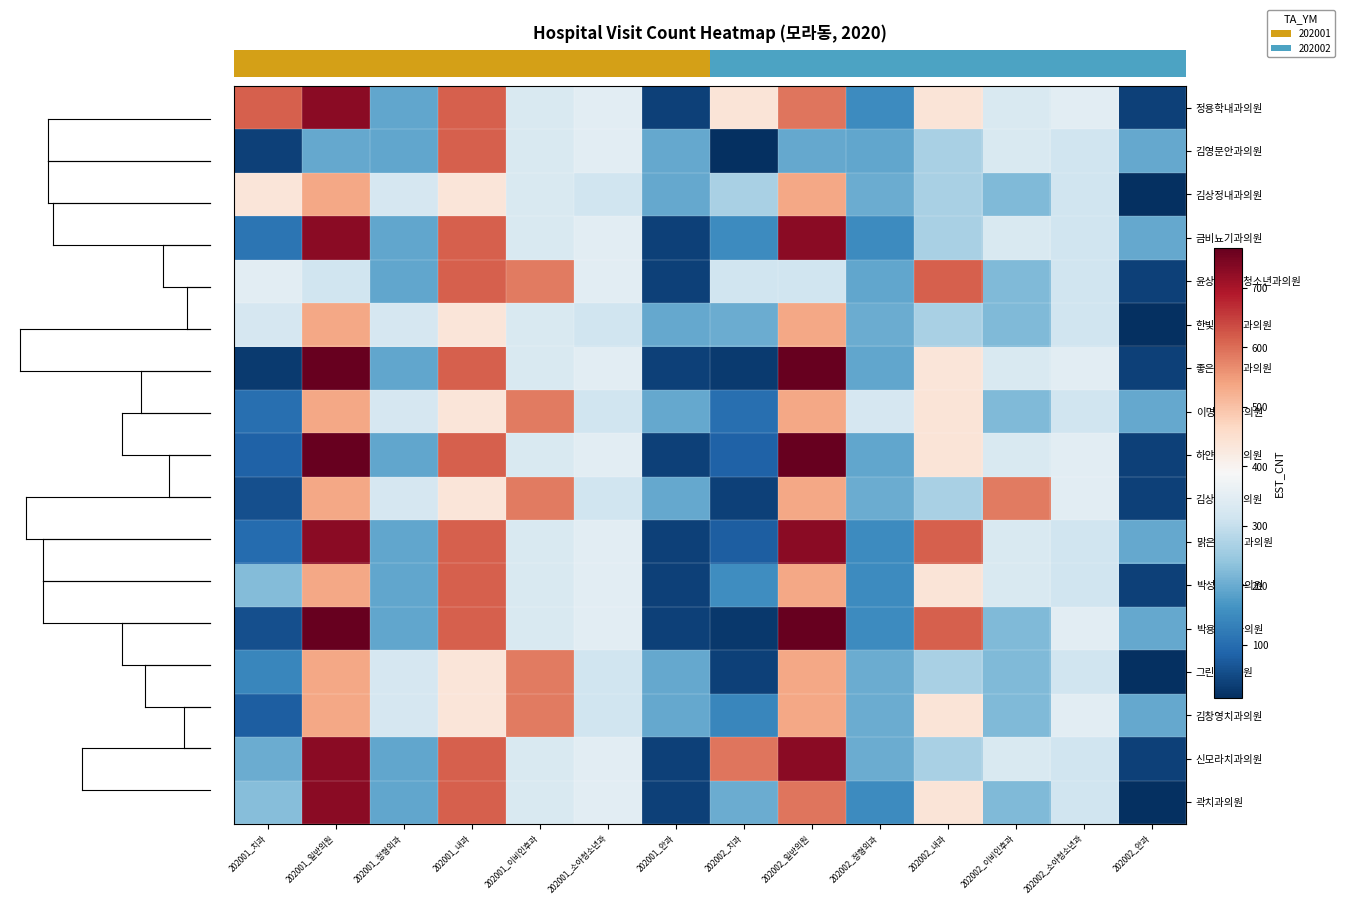

What is the highest value of the 이명학치과의원 series?

585